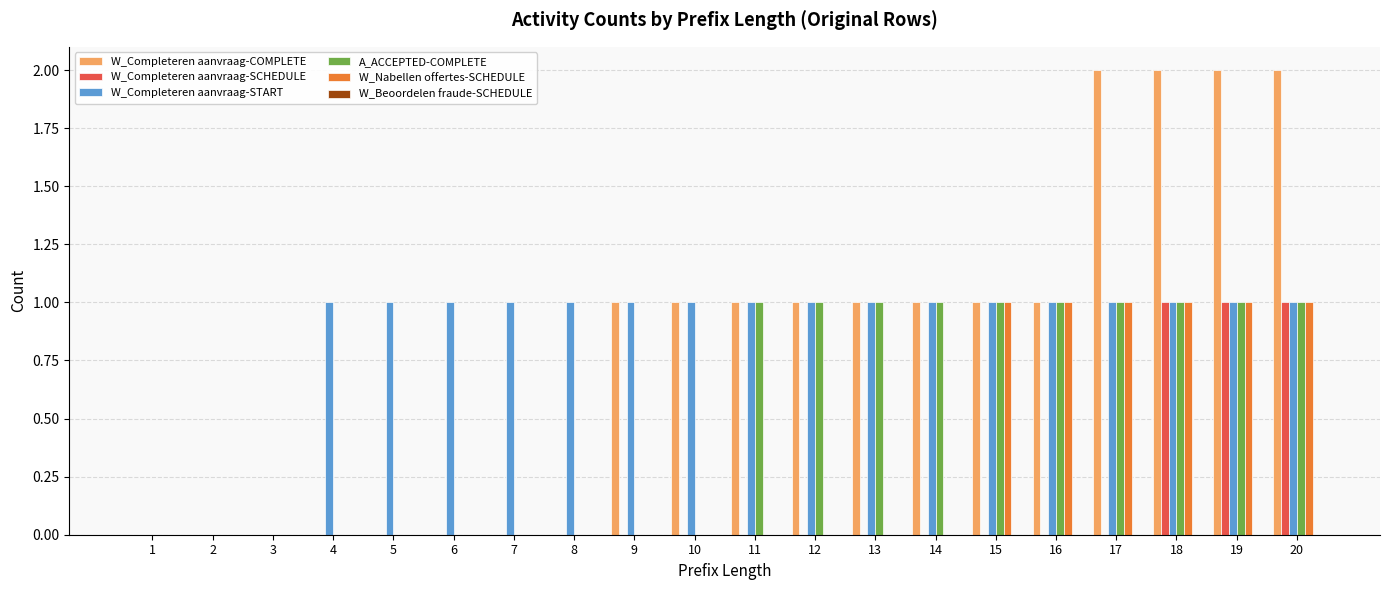

True or false: W_Completeren aanvraag-COMPLETE has a value of 1 at 15.

True